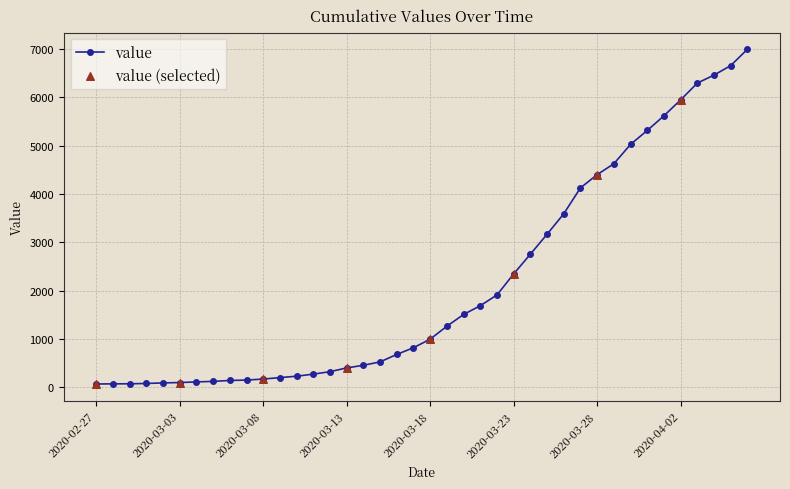

What is the greatest value displayed?

6995